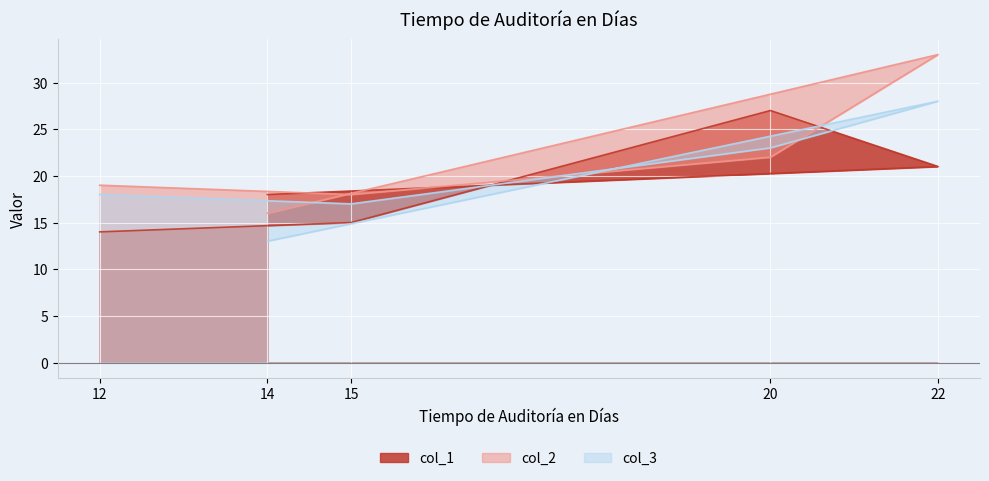

List the series in order of their peak value, highest first.

col_2, col_3, col_1